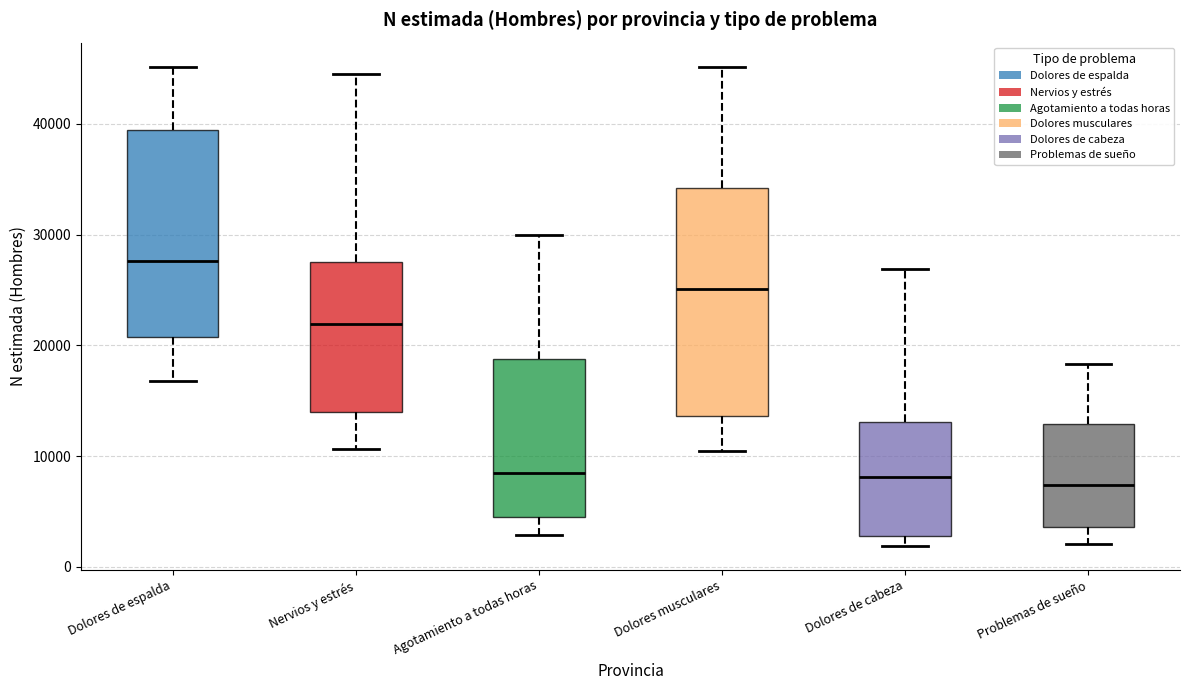

Which box has the highest median line?

Dolores de espalda